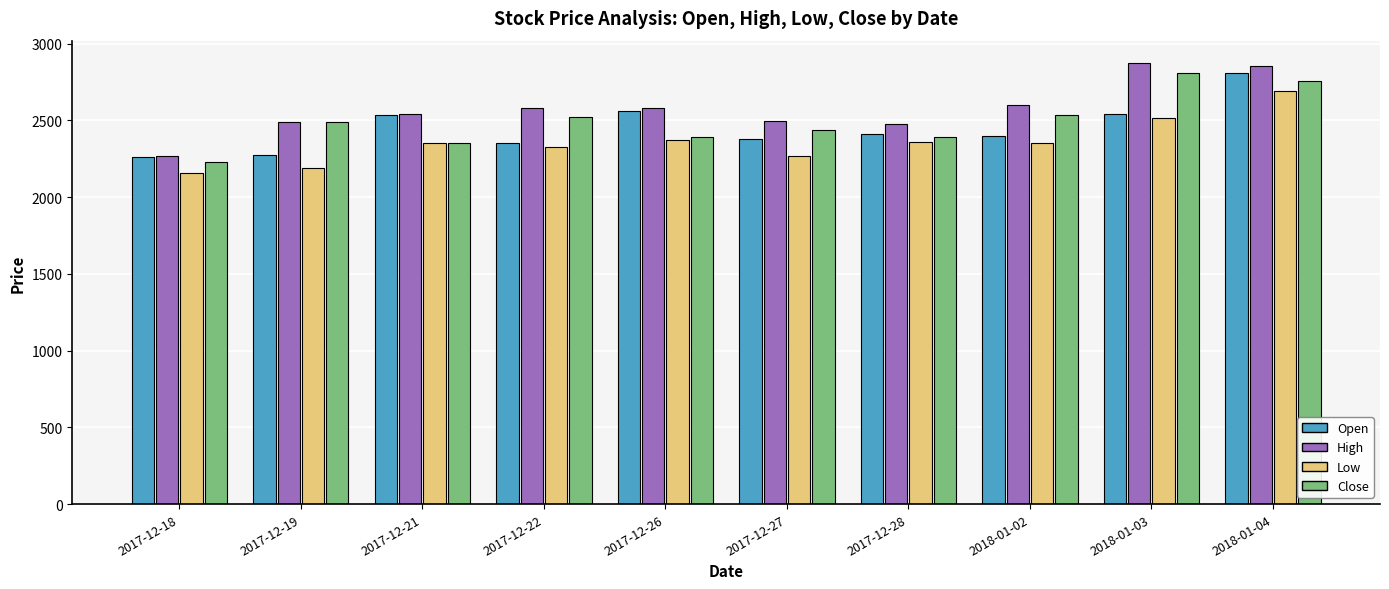

What is the difference between the High values at 2017-12-28 and 2017-12-19?

15